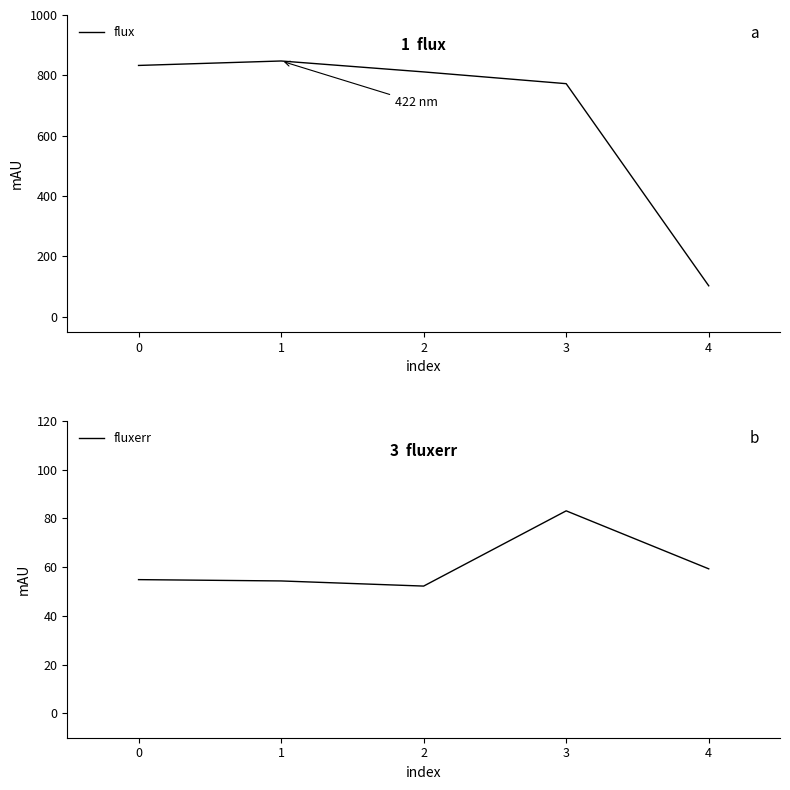

What is the average value of the flux series?

673.4